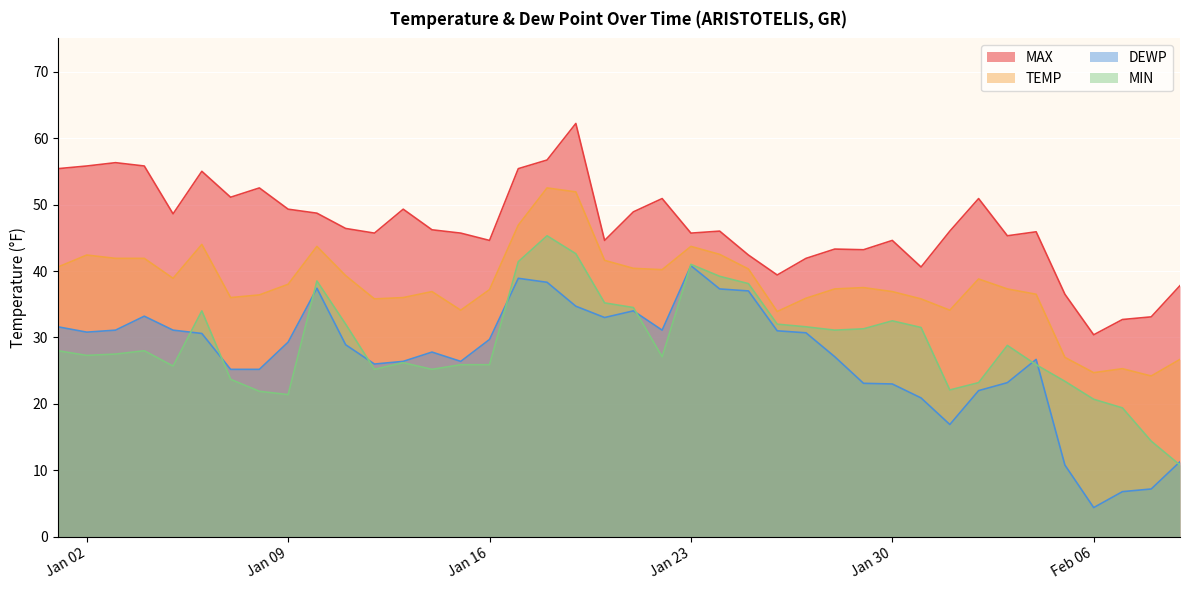

What are all the series names shown in the legend?

MAX, TEMP, DEWP, MIN